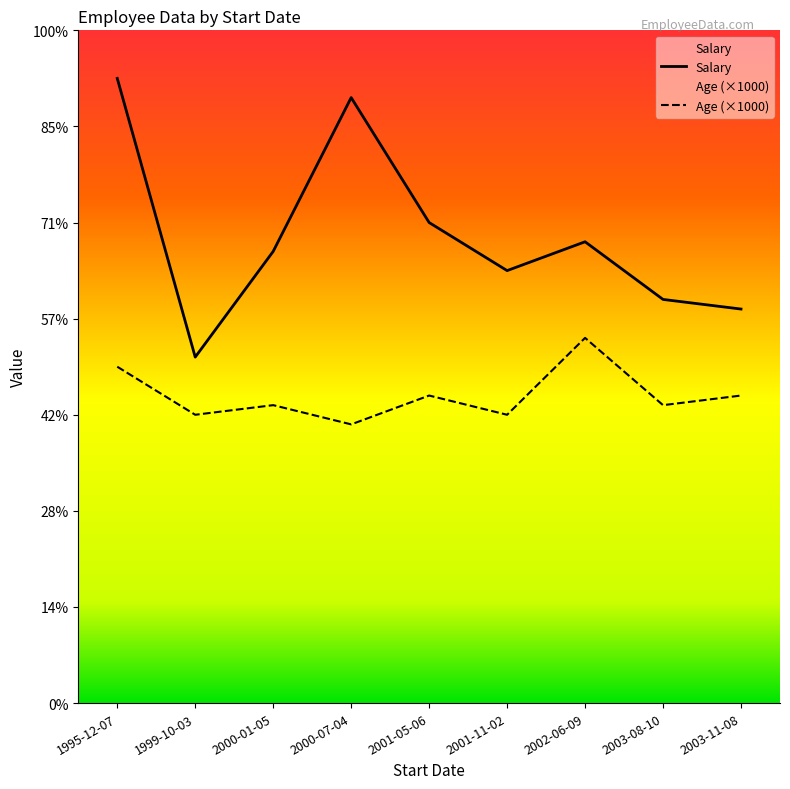

How many Age values are between 30 and 32?

6